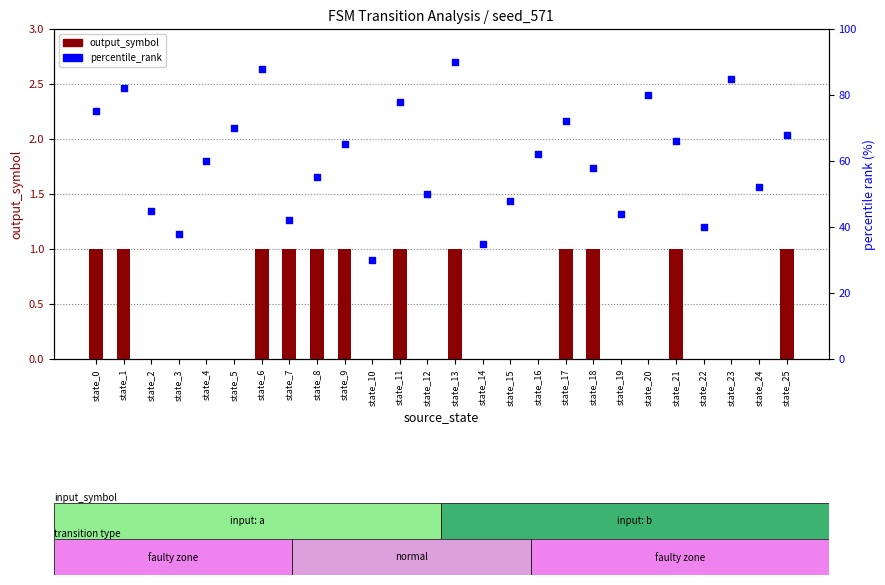

What are all the series names shown in the legend?

output_symbol, percentile_rank